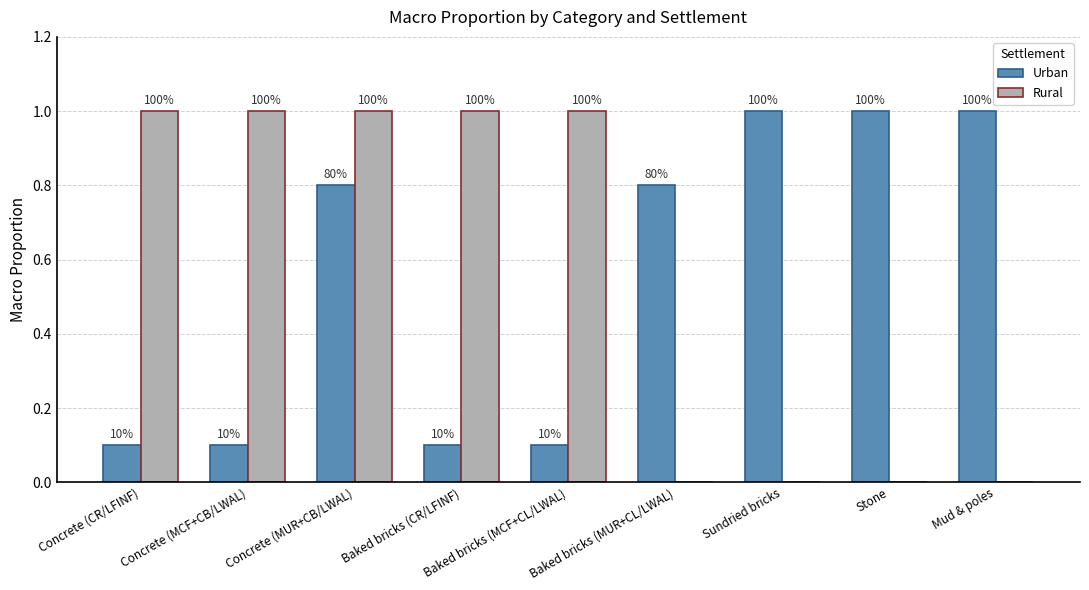

What is the total value across all series at Baked bricks (CR/LFINF)?

1.1